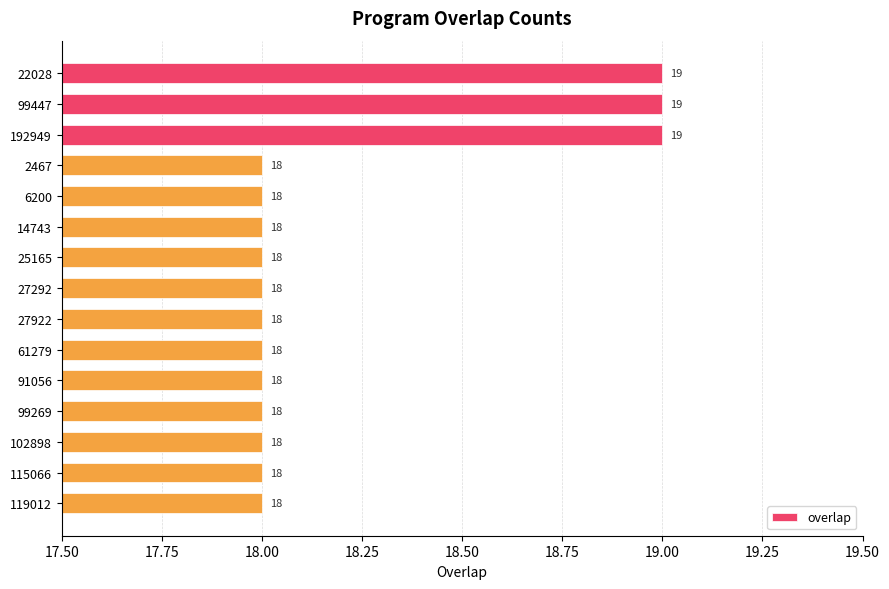

True or false: the data shows 19 at 22028.

True